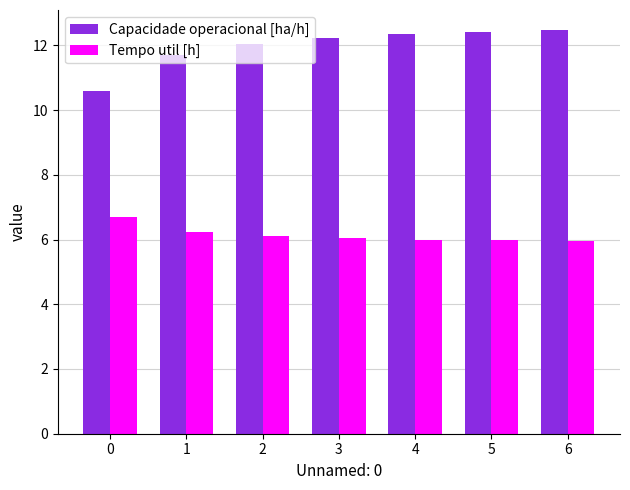

Is it true that Tempo util [h] equals 10.8 at 4?

False